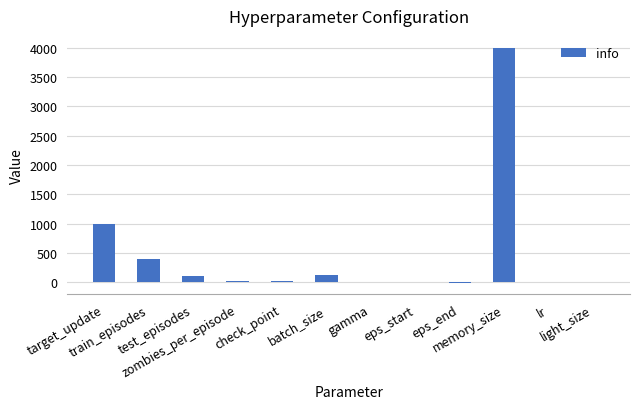

What is the greatest value displayed?

4000.0